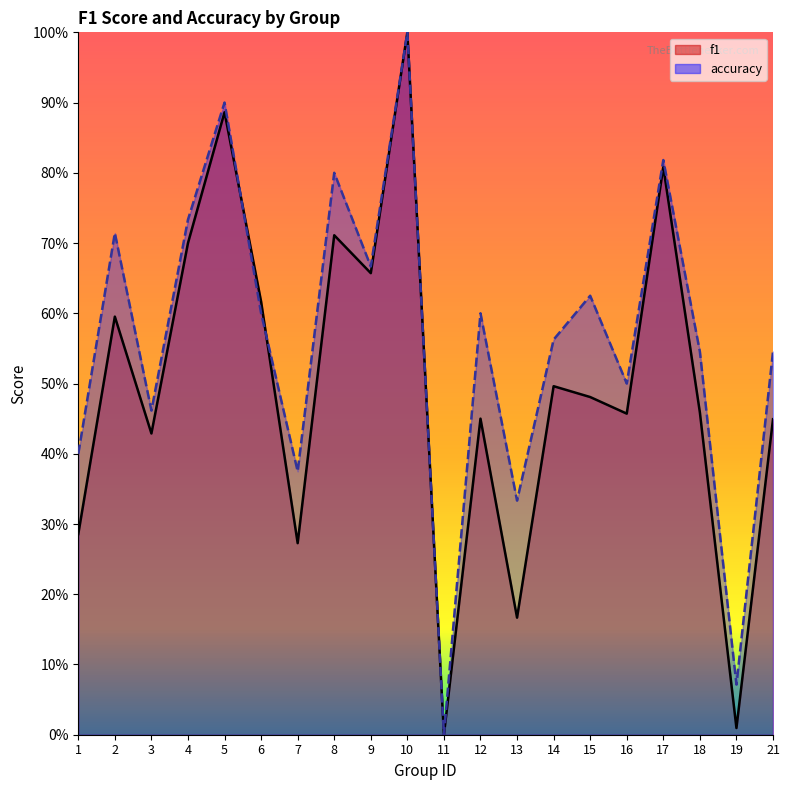

Is the value of accuracy at 1 greater than the value of f1 at 2?

No